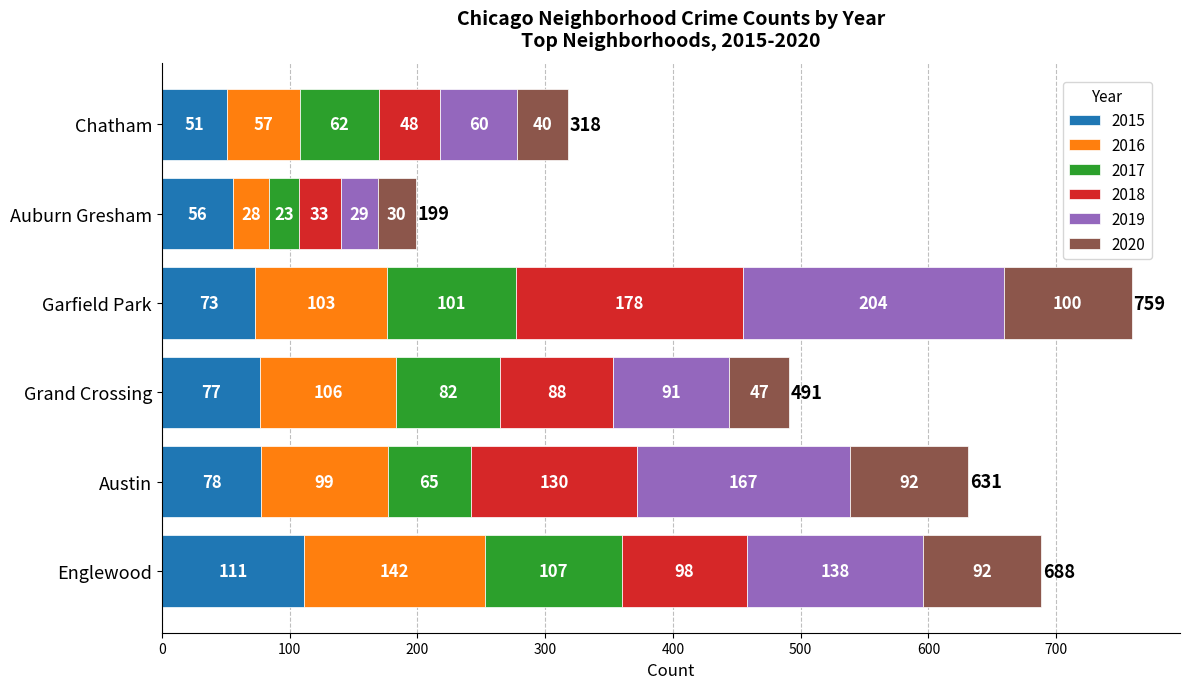

Which category has the highest value in the 2015 series?

Englewood